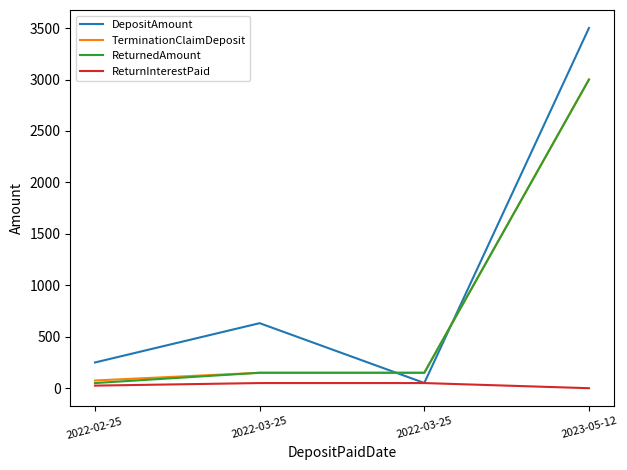

Reading left to right, transcribe all the data shown in this chart.

DepositAmount: 2022-02-25=250.0	2022-03-25=632.0	2022-03-25=51.0	2023-05-12=3500.8
TerminationClaimDeposit: 2022-02-25=75.0	2022-03-25=150.0	2022-03-25=150.0	2023-05-12=3000.0
ReturnedAmount: 2022-02-25=50.0	2022-03-25=150.0	2022-03-25=150.0	2023-05-12=3000.0
ReturnInterestPaid: 2022-02-25=25.0	2022-03-25=50.0	2022-03-25=50.0	2023-05-12=0.0